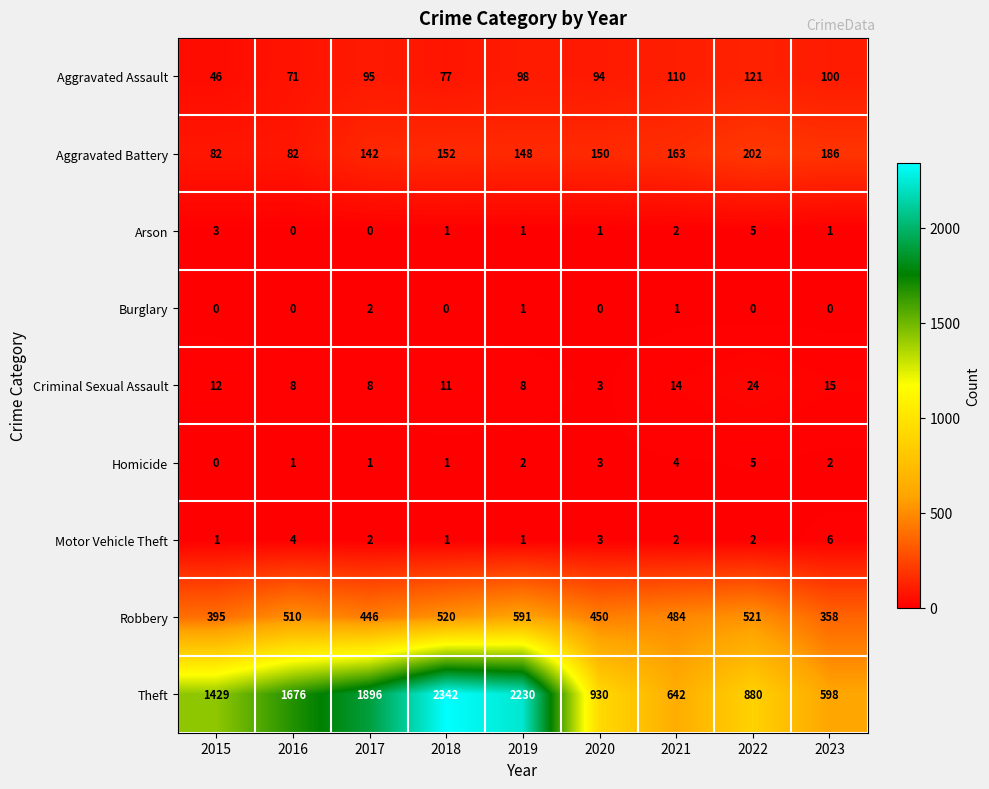

Which category has the highest value in the Theft series?

2018